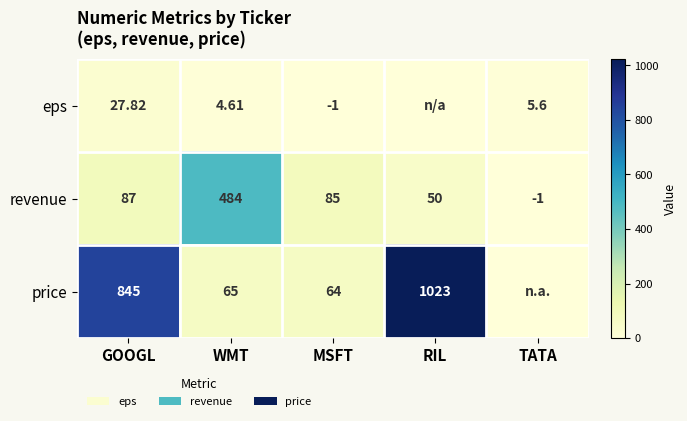

Rank the series at GOOGL from highest to lowest value.

price, revenue, eps